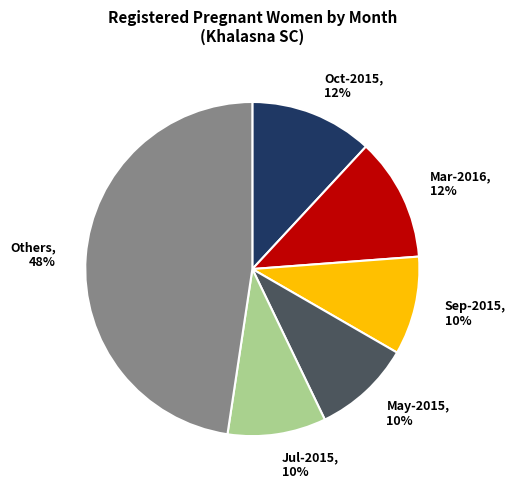

What percentage is the May-2015, 10% slice, to the nearest percent?

10%